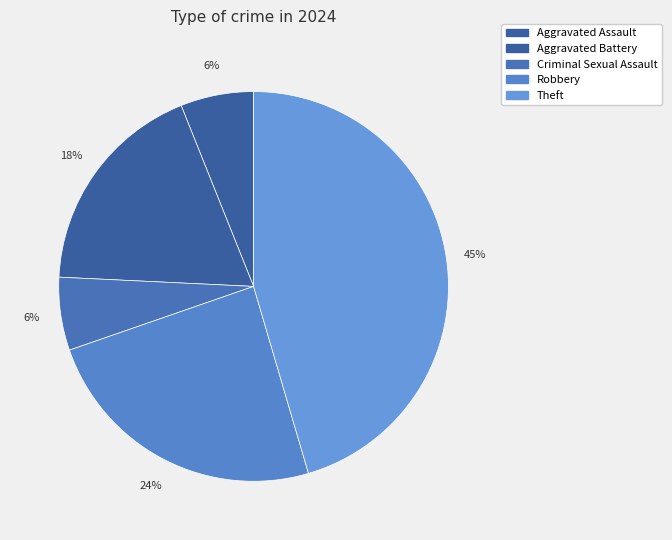

How many segments does this pie chart have?

5